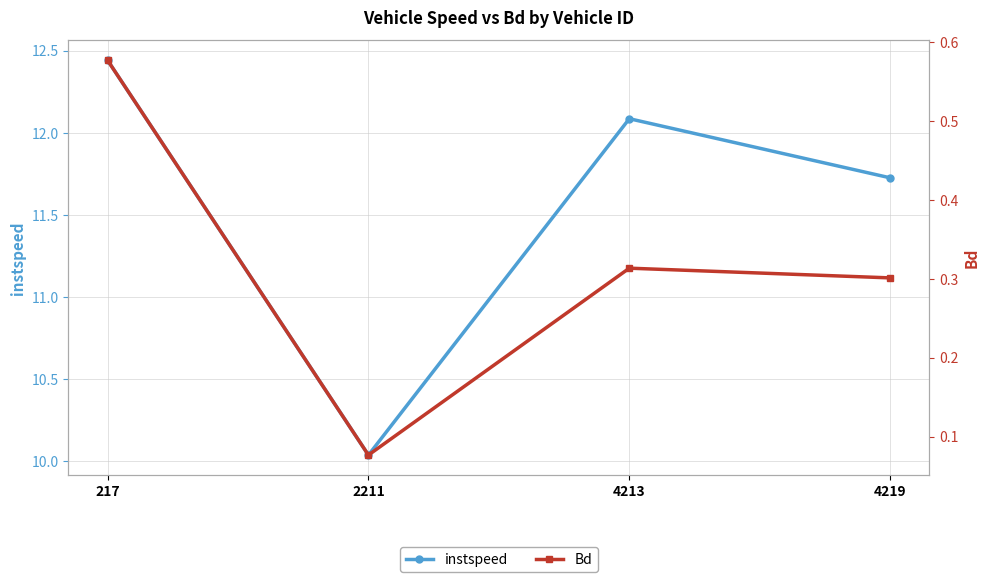

True or false: Bd has more than 0 points higher than both neighbors.

True